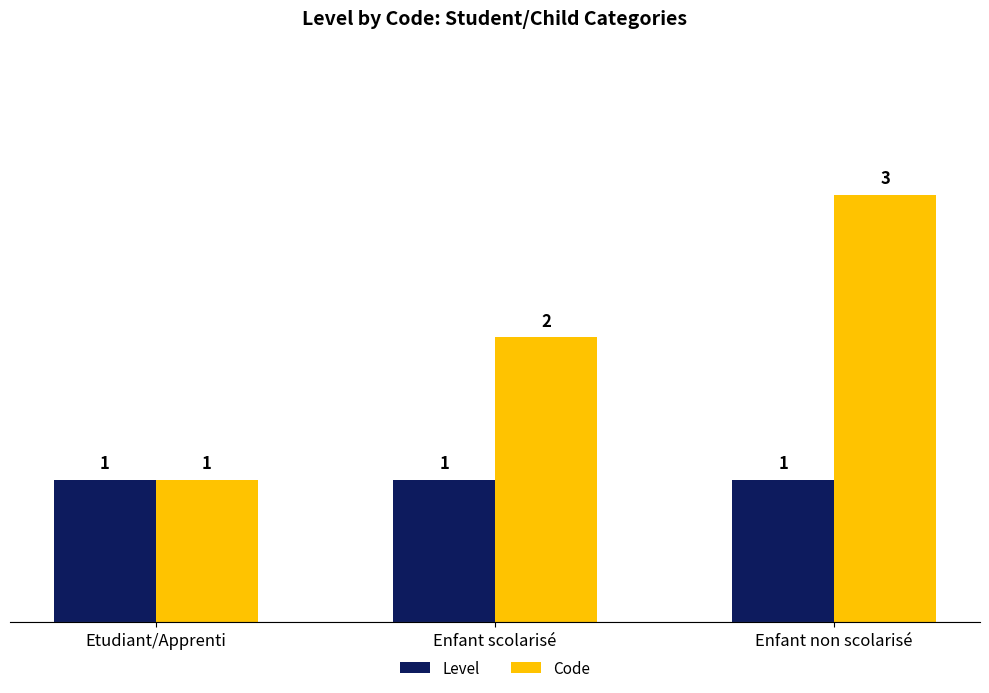

How many groups of bars are there?

3